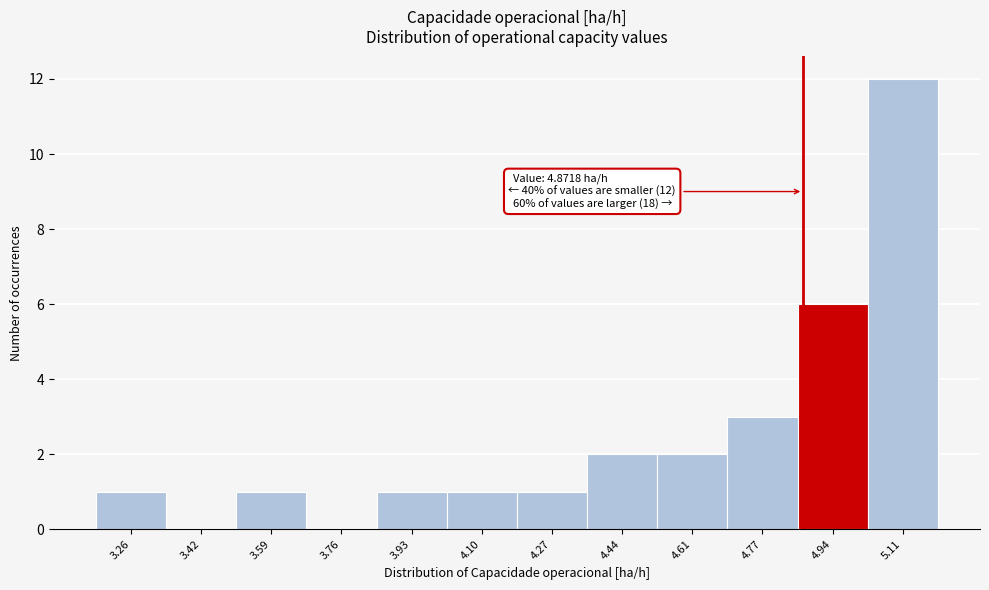

Which range on the x-axis has the tallest bar?

5.02 to 5.20